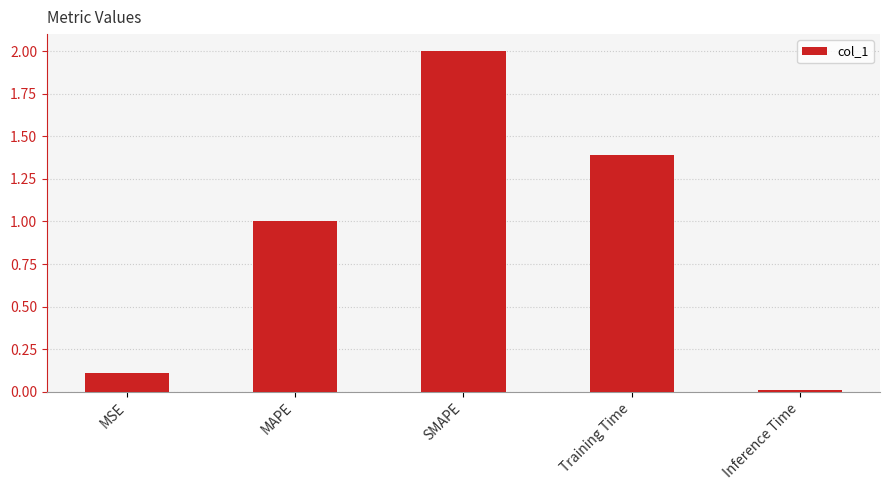

Which category has the lowest value across all series?

Inference Time